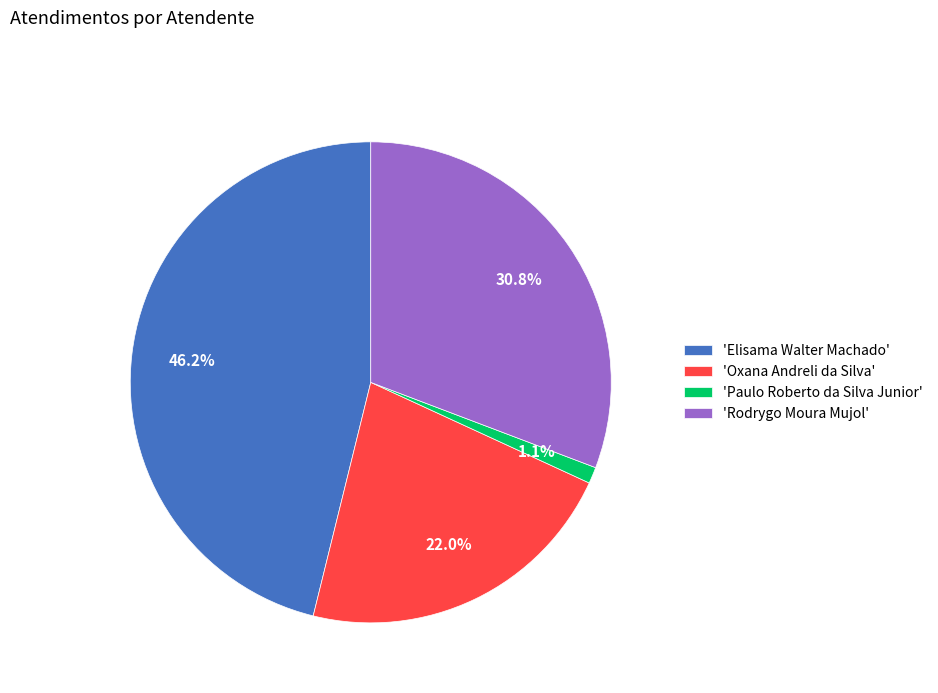

Is 'Rodrygo Moura Mujol' the majority of the pie?

No